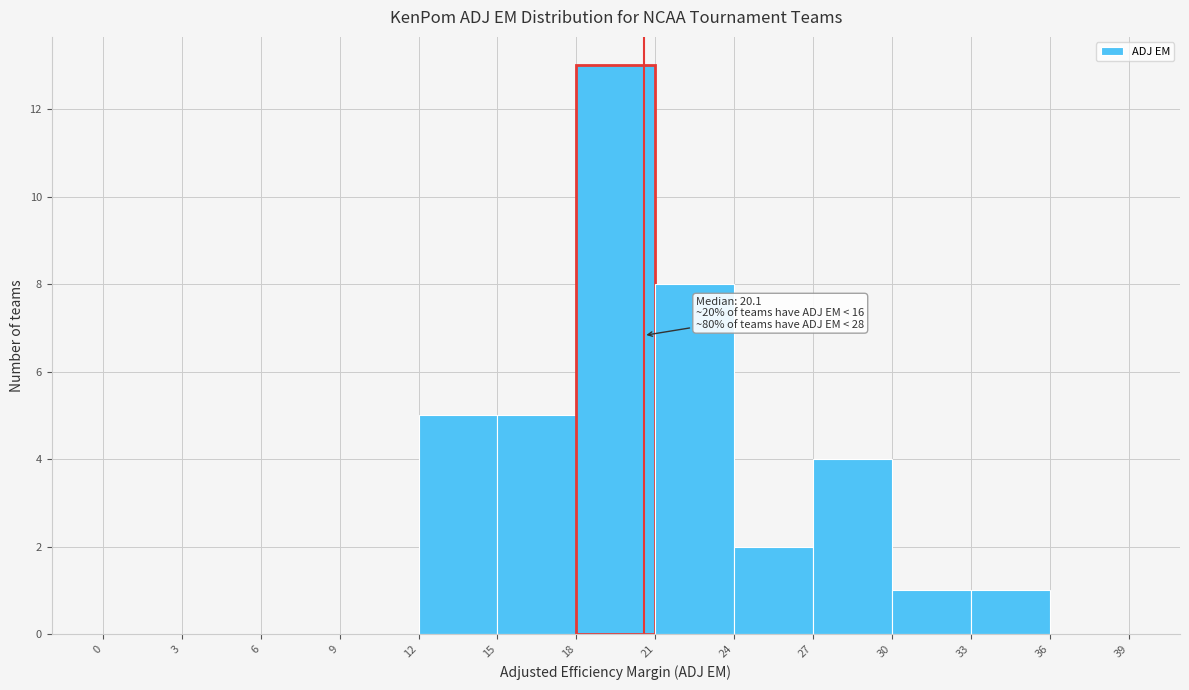

Which range on the x-axis has the tallest bar?

18 to 21